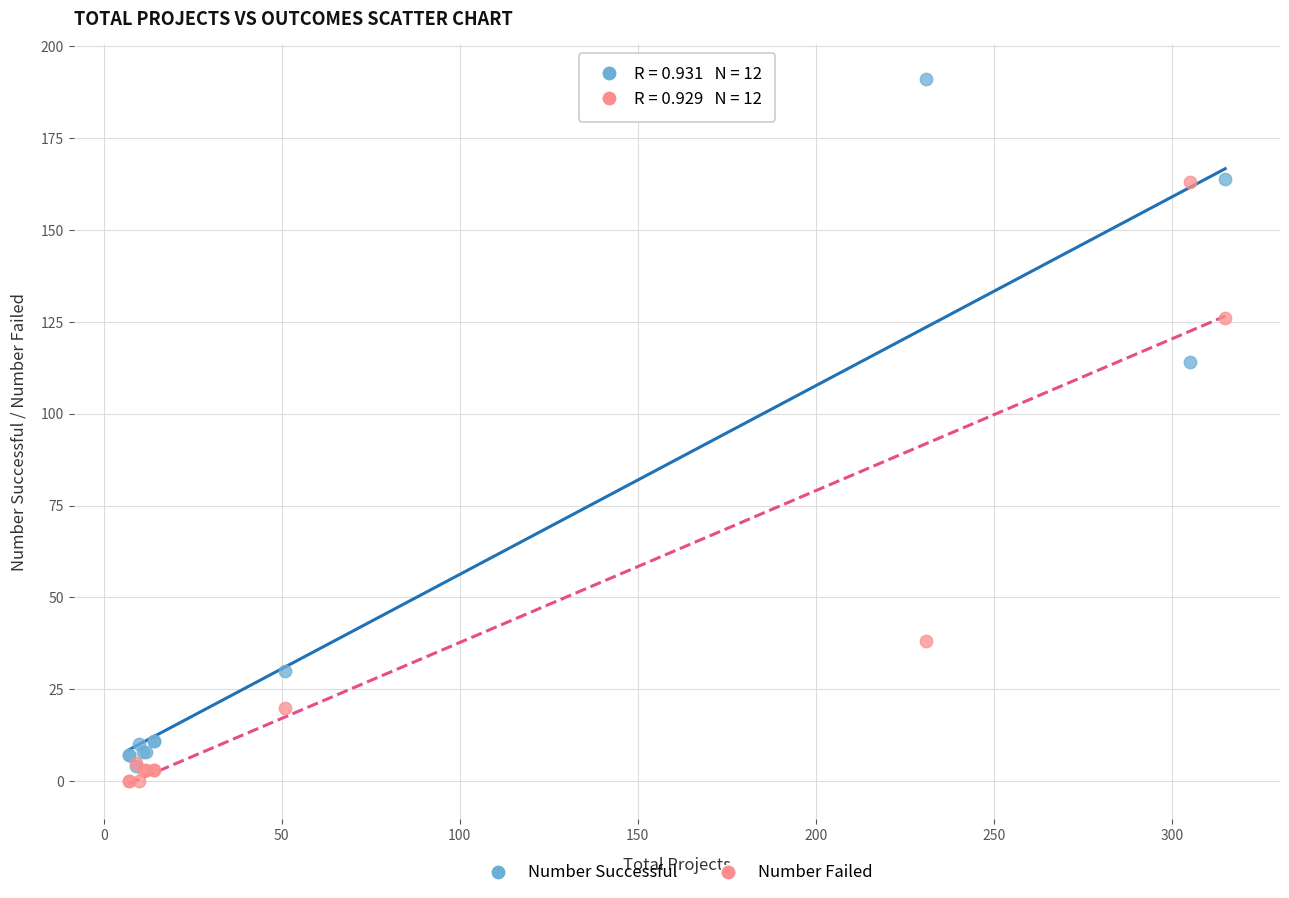

In the Number Failed series, what Y value is closest to 81?

38